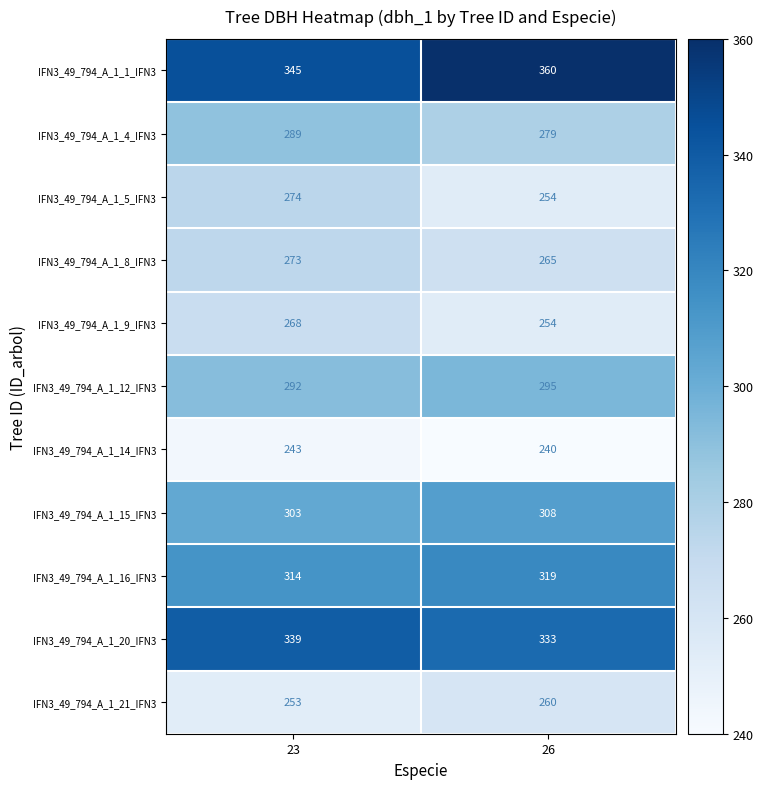

What is the difference between the highest and lowest values at 26?

120